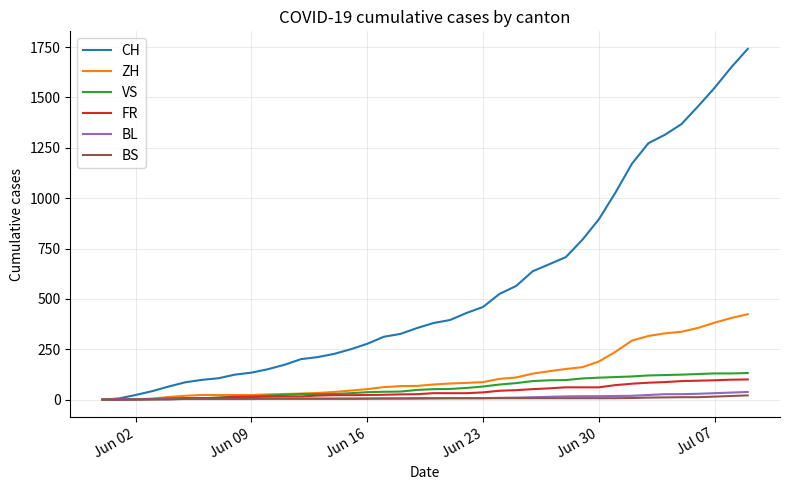

What is the highest value of the FR series?

100